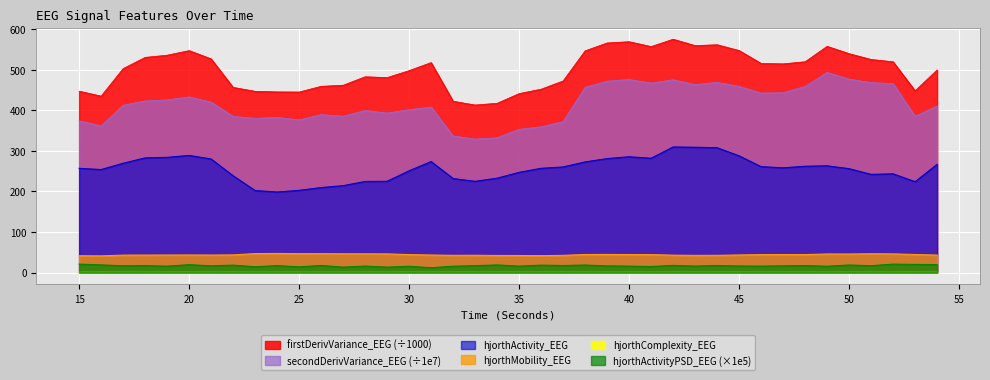

What is the value of the hjorthComplexity_EEG point at the 13th from the left?

2.0